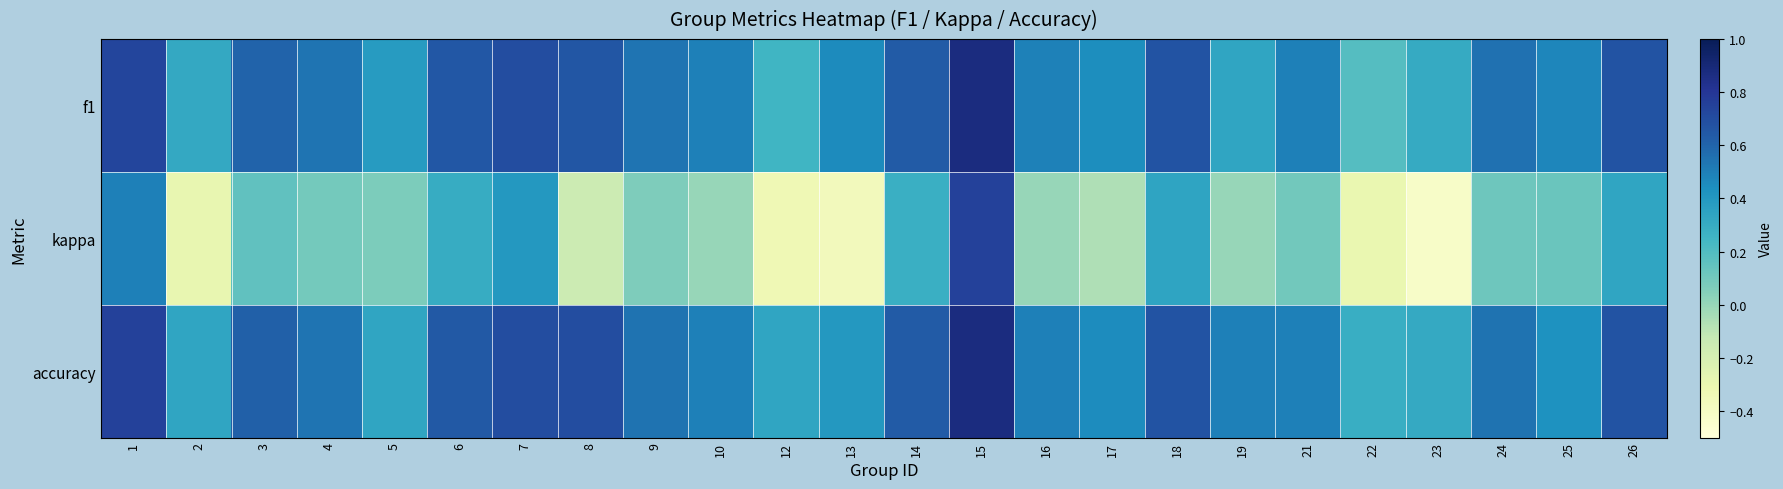

Which has a higher value, 22 or 8?

8